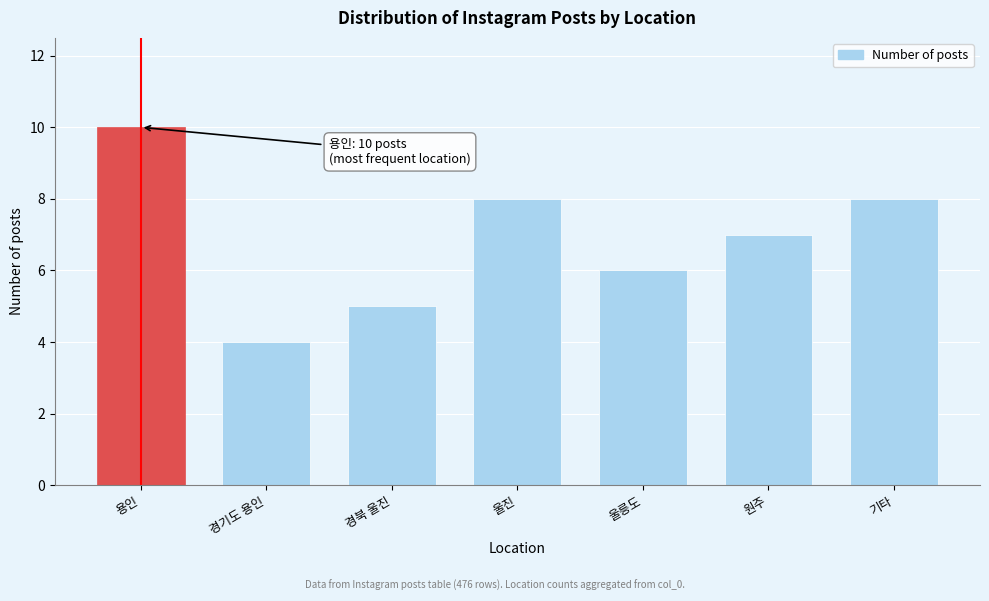

Reading left to right, what are all the values shown in this chart?

10	4	5	8	6	7	8